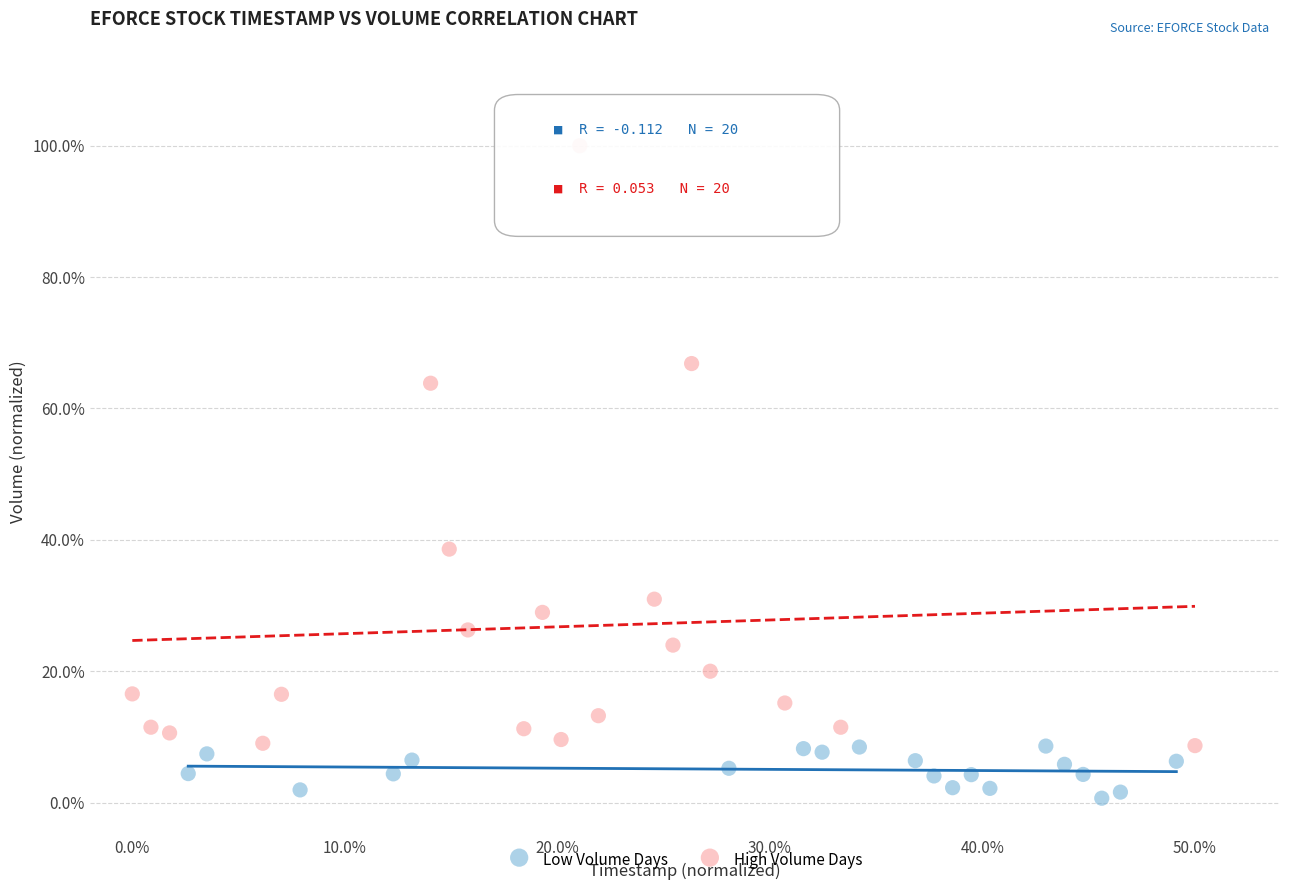

Which series contains the lowest Y value?

Low Volume Days